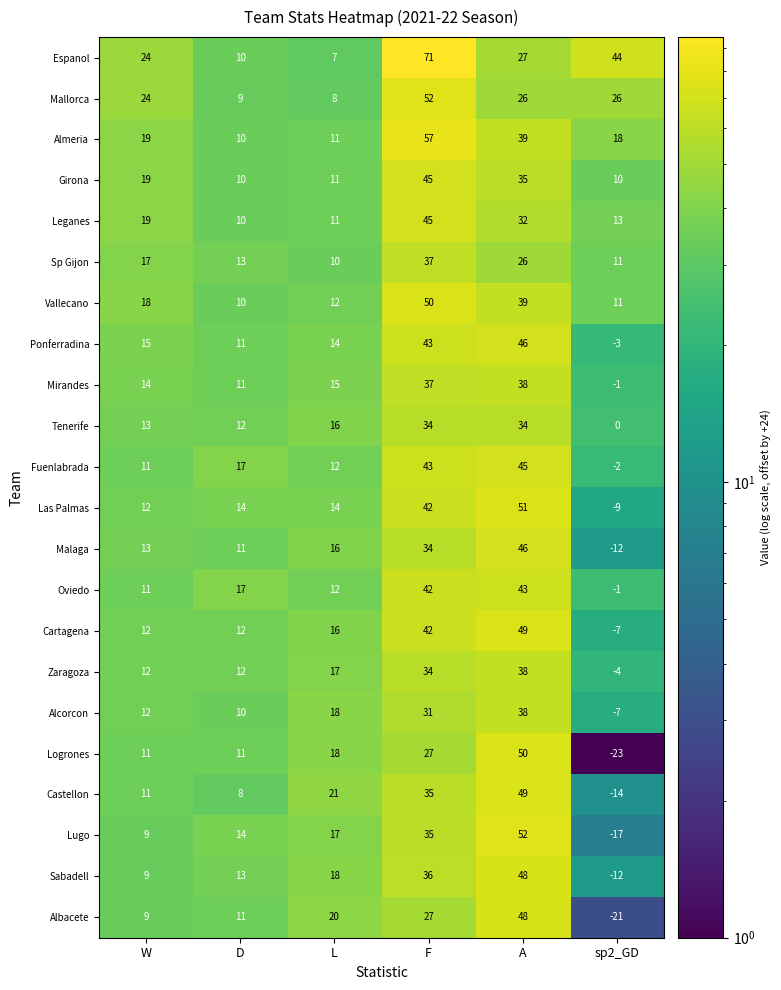

What is the total value across all series at W?

314